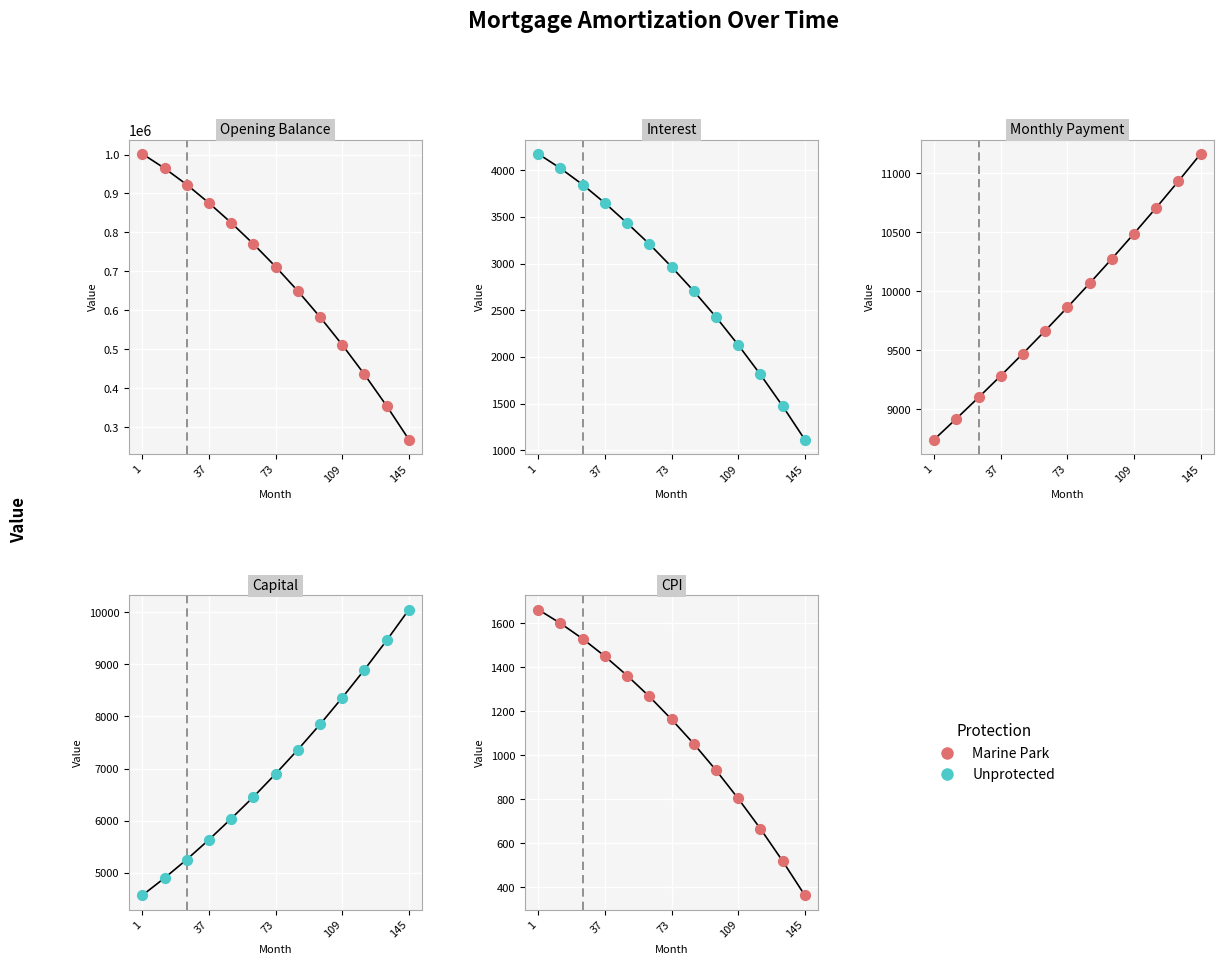

Which series contains the highest Y value?

Opening Balance